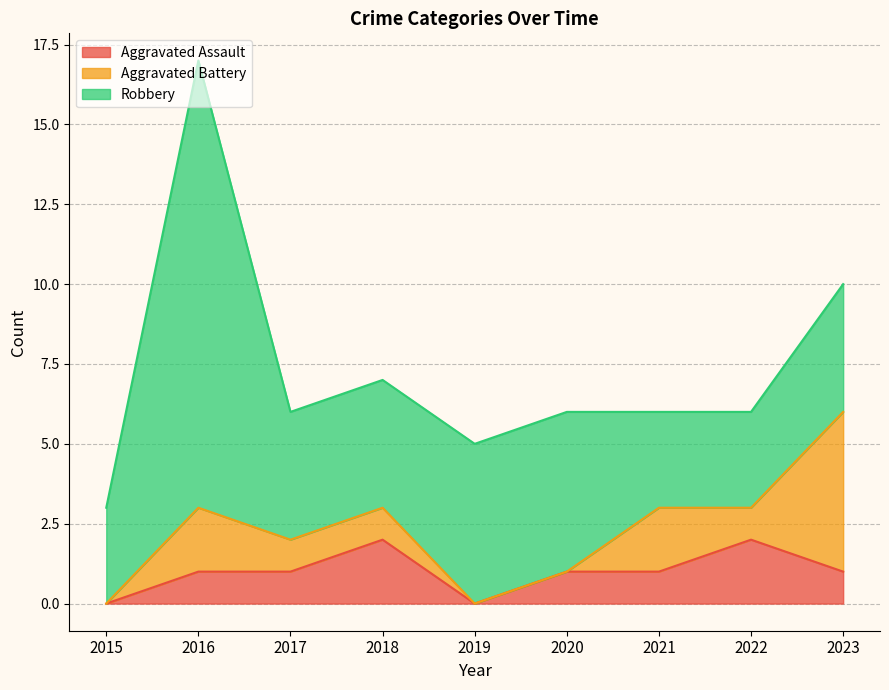

Which category has the lowest value in the Aggravated Assault series?

2015